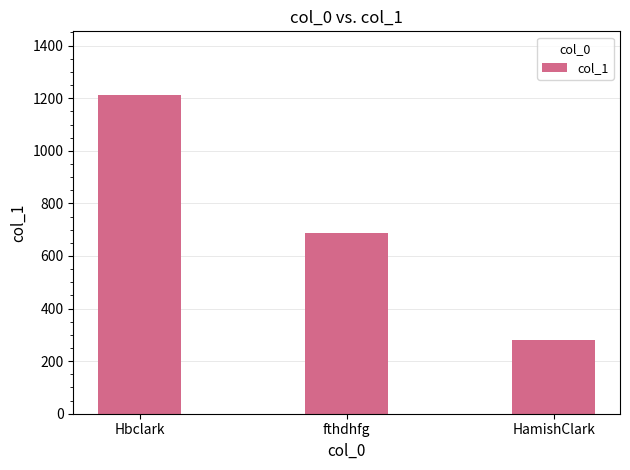

At which label is the value closest to 747?

fthdhfg